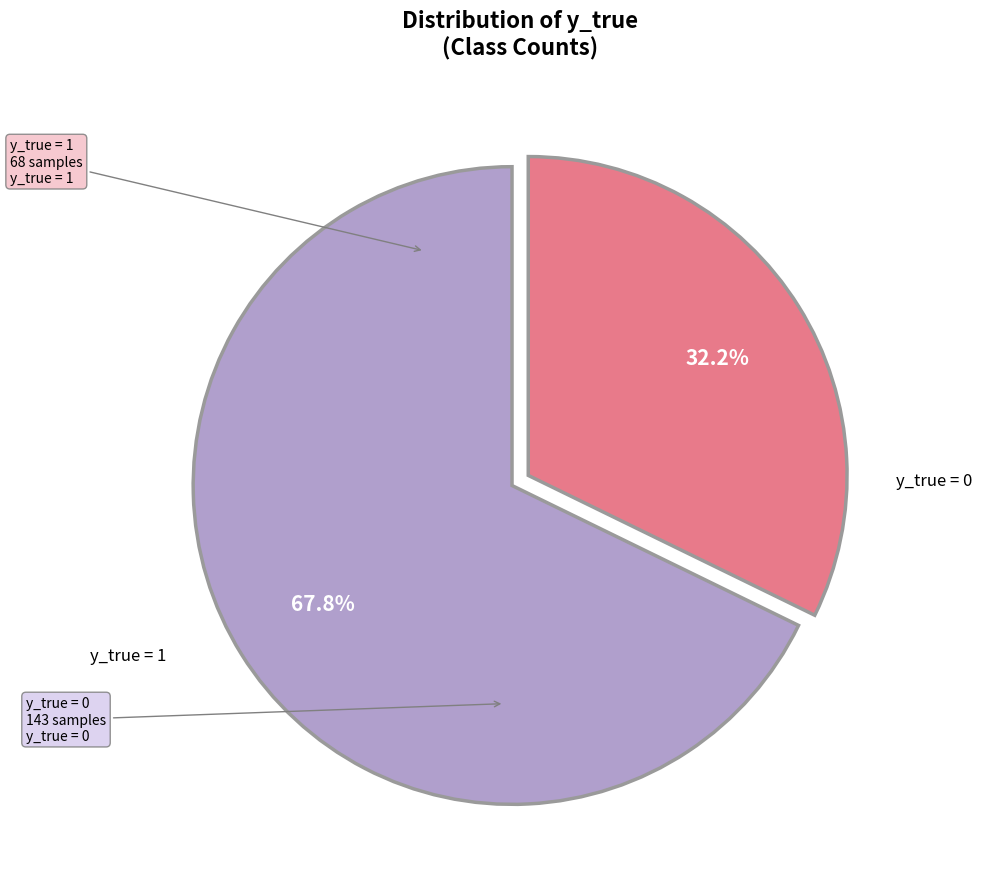

True or false: y_true = 0 accounts for 68% of the total.

True